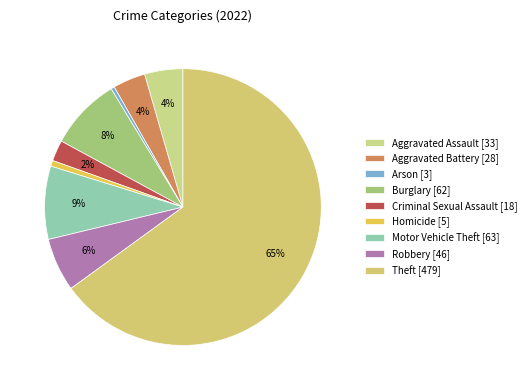

Between Arson and Motor Vehicle Theft, which is larger?

Motor Vehicle Theft